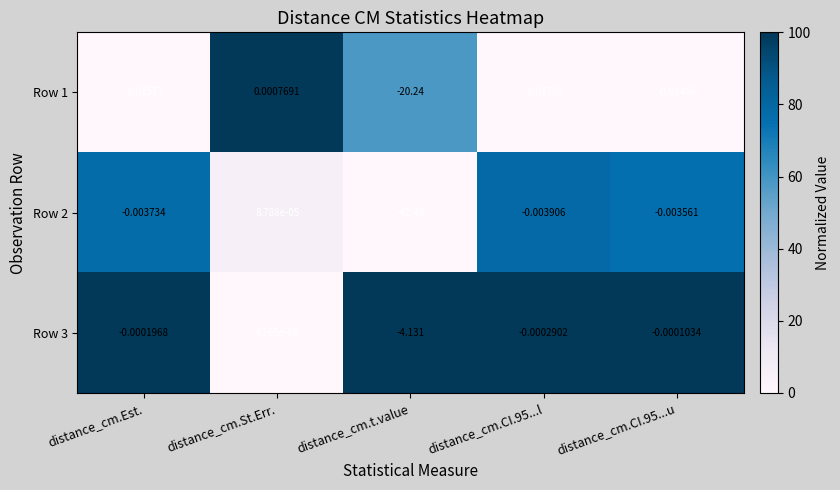

Where does the Row 1 series first go above 0?

distance_cm.St.Err.